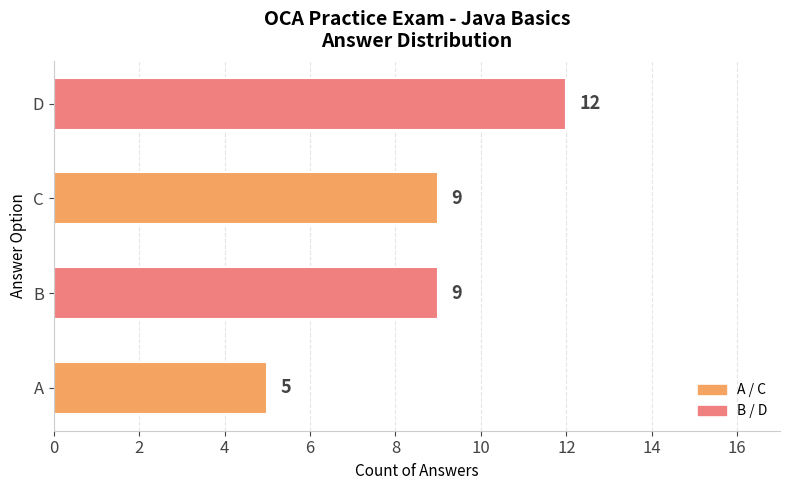

Reading bottom to top, what are all the values shown in this chart?

5	9	9	12